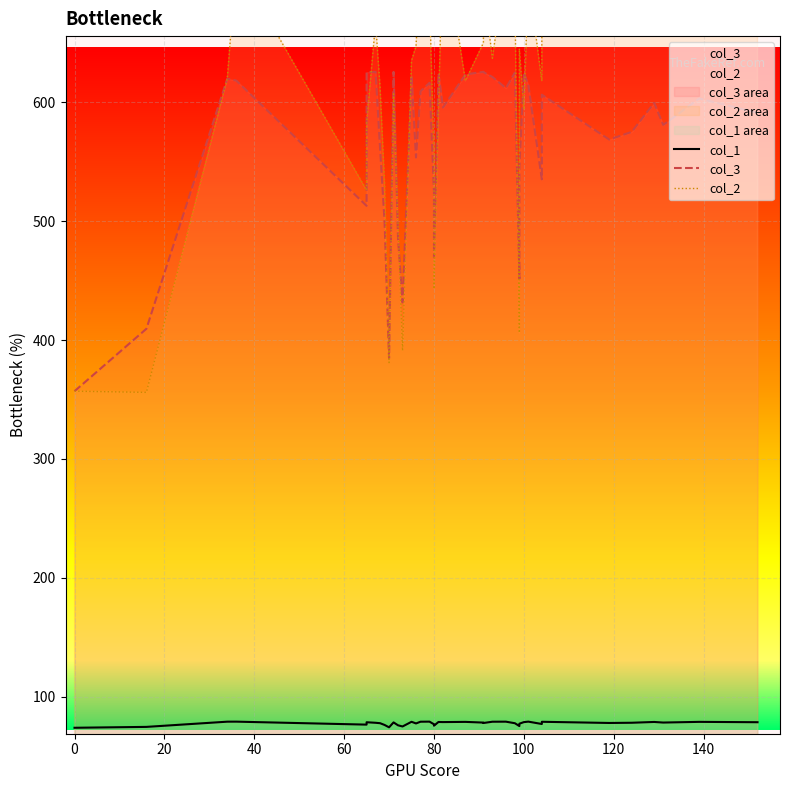

Which series has the widest spread of values?

col_2